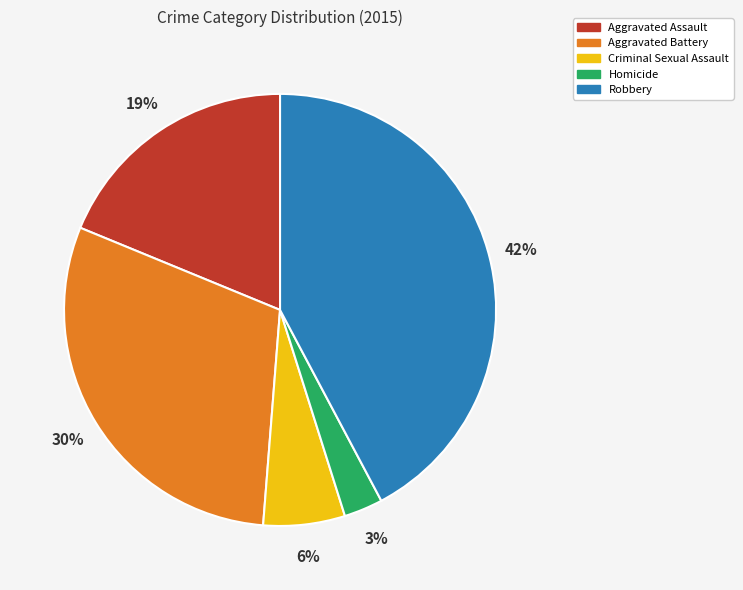

Between Homicide and Aggravated Battery, which is larger?

Aggravated Battery